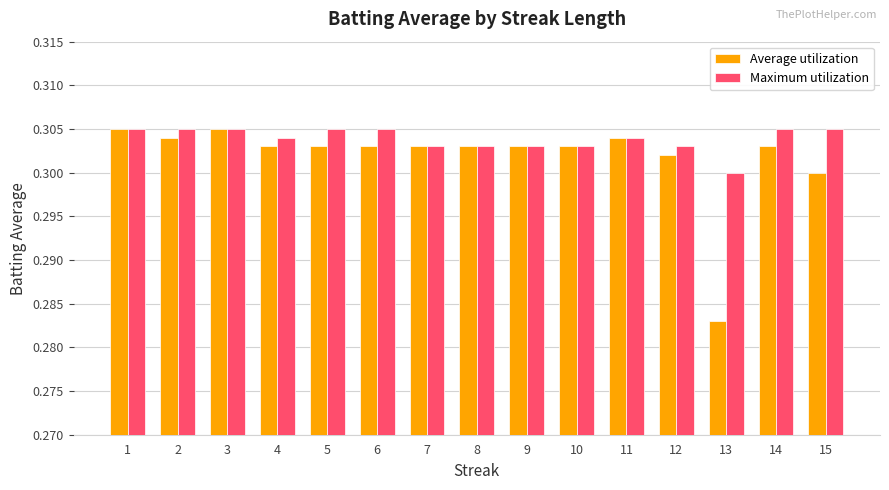

At which label does Average utilization reach its minimum?

13